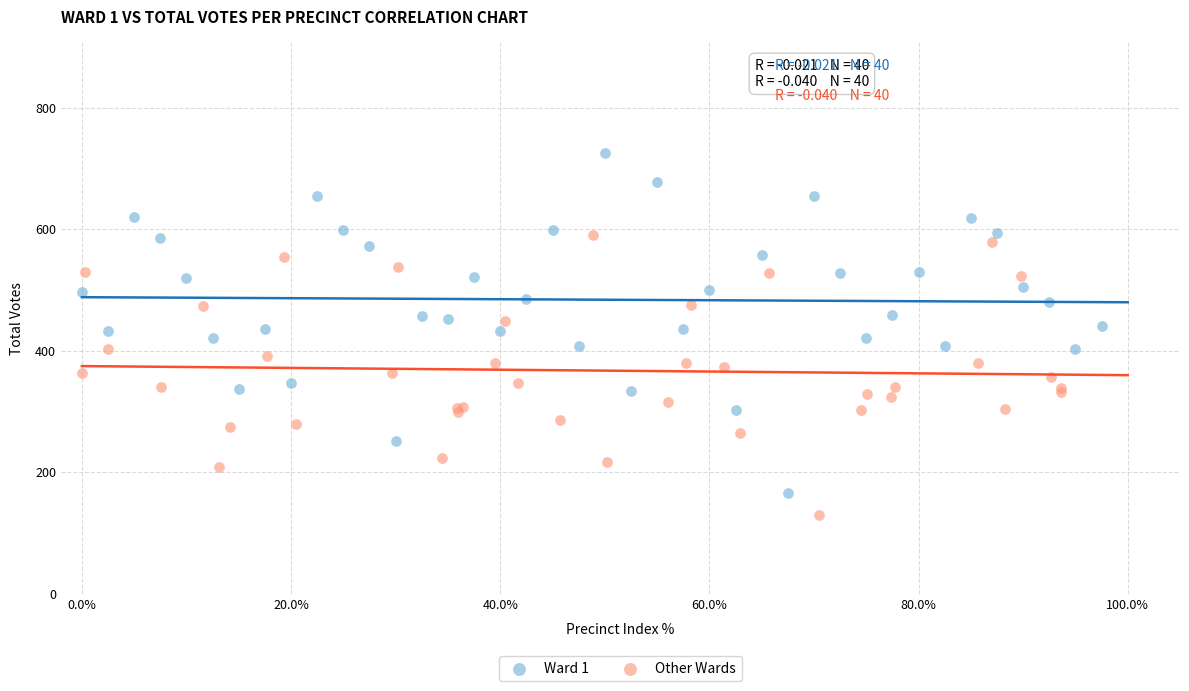

Which series has the widest spread of Y values?

Ward 1